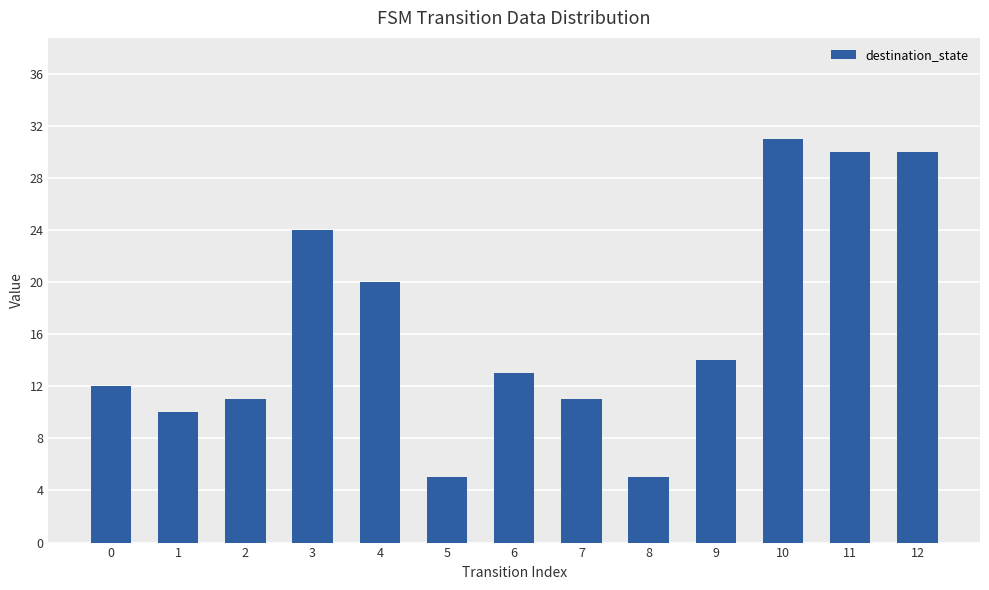

What is the approximate value at 2?

11